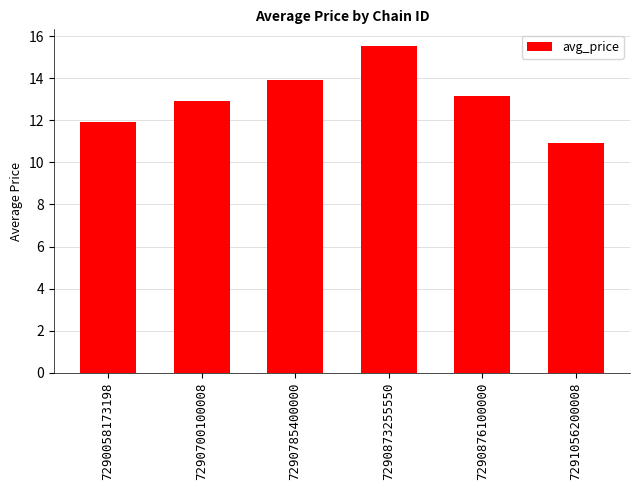

What is the difference between the second highest and minimum values?

3.0